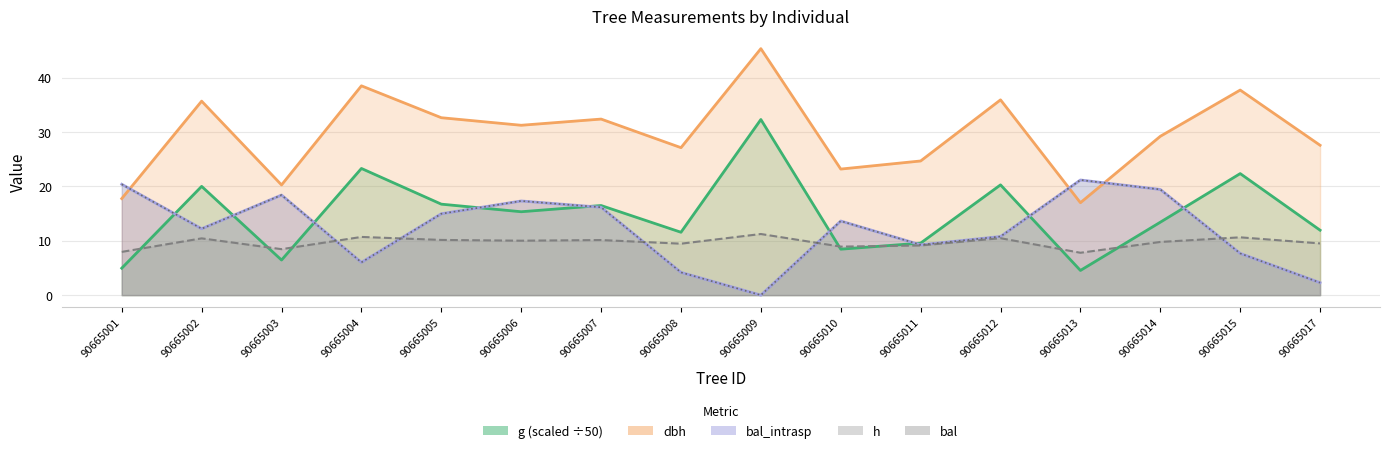

Which series has the largest total across all categories?

dbh